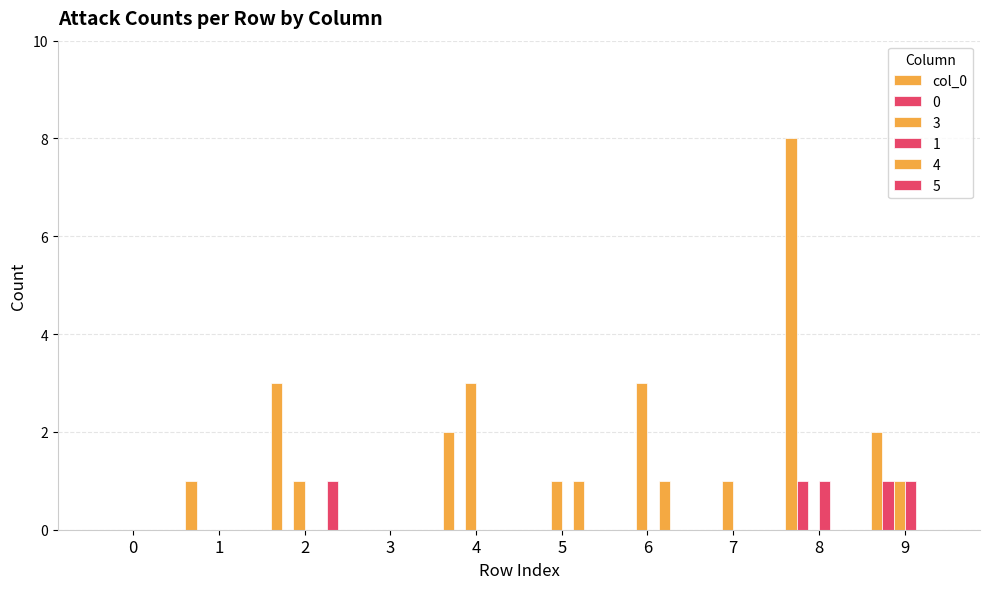

How many groups of bars are there?

10